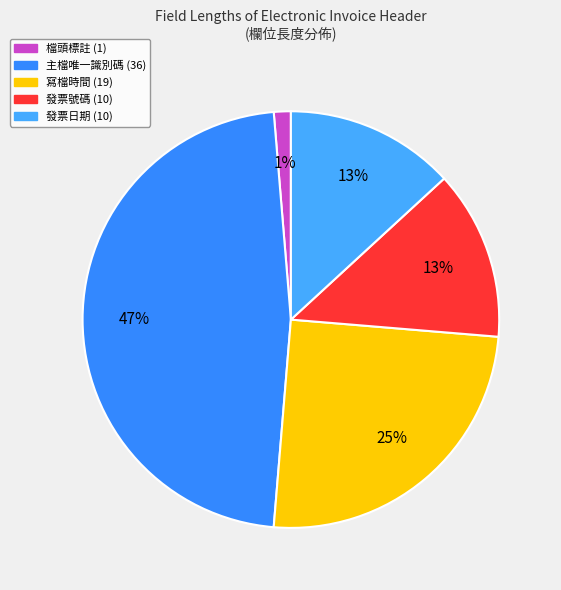

Is there a majority slice in this chart?

No